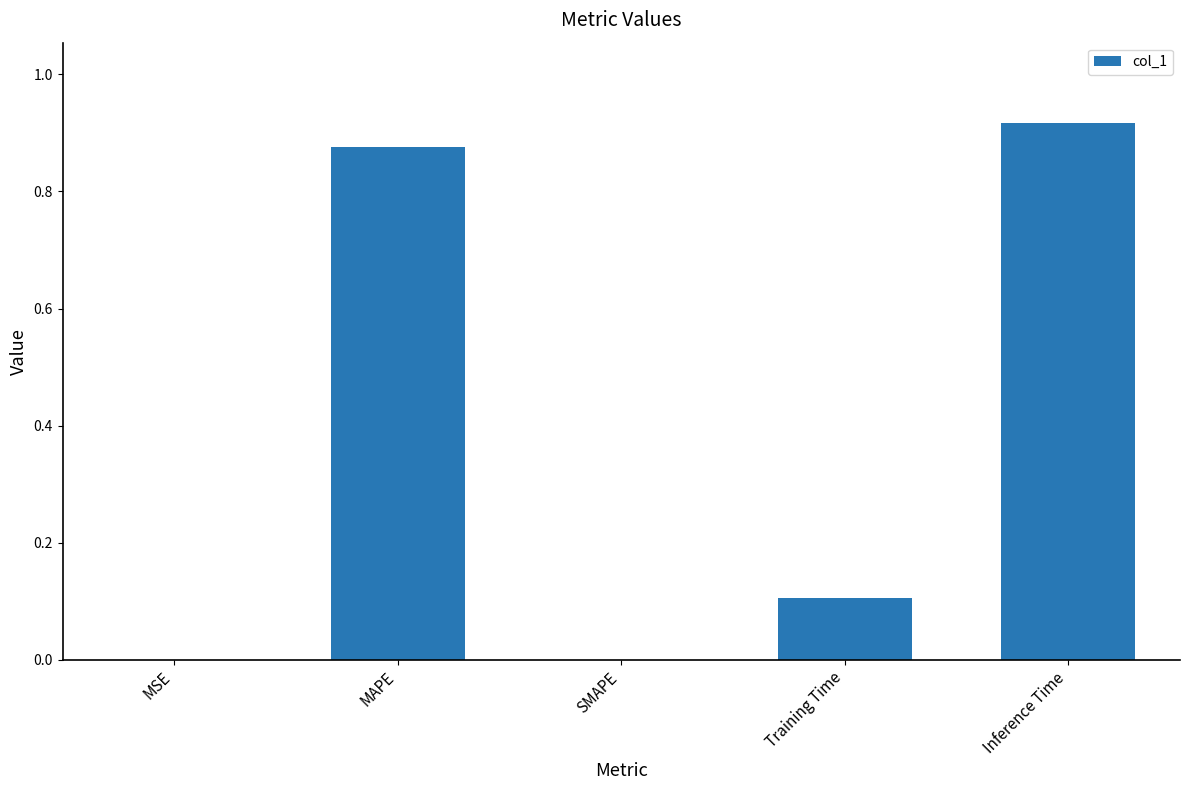

Between SMAPE and Inference Time, which is larger?

Inference Time